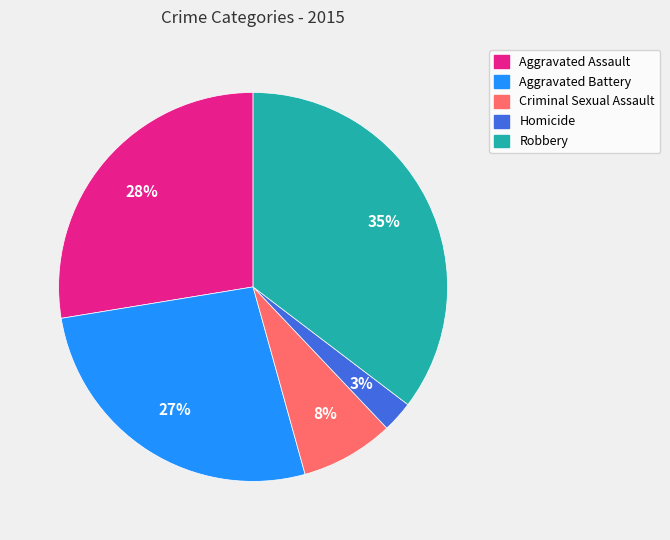

Does any single category account for the majority?

No